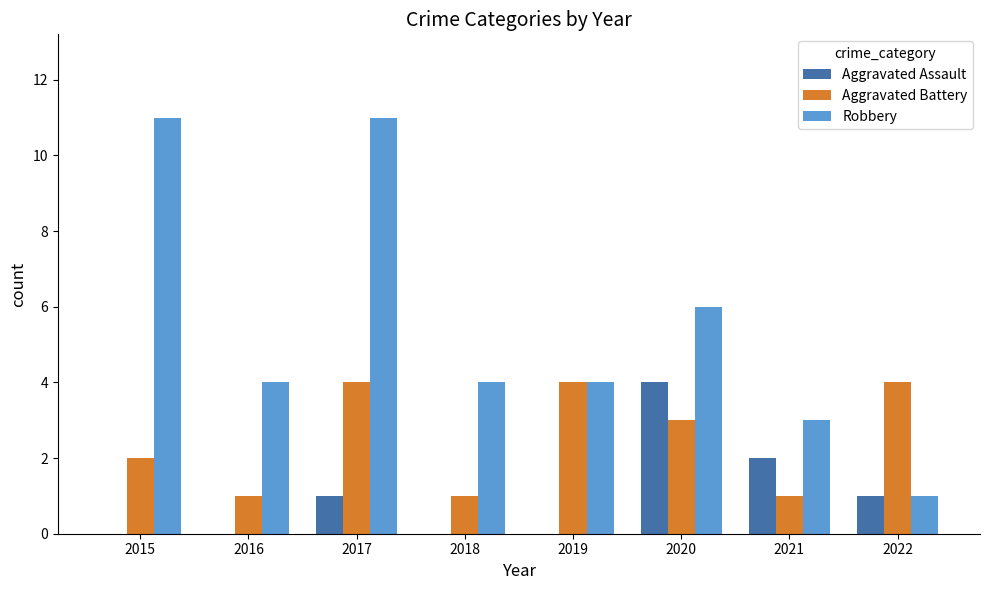

Reading left to right, transcribe all the data shown in this chart.

Aggravated Assault: 0	0	1	0	0	4	2	1
Aggravated Battery: 2	1	4	1	4	3	1	4
Robbery: 11	4	11	4	4	6	3	1